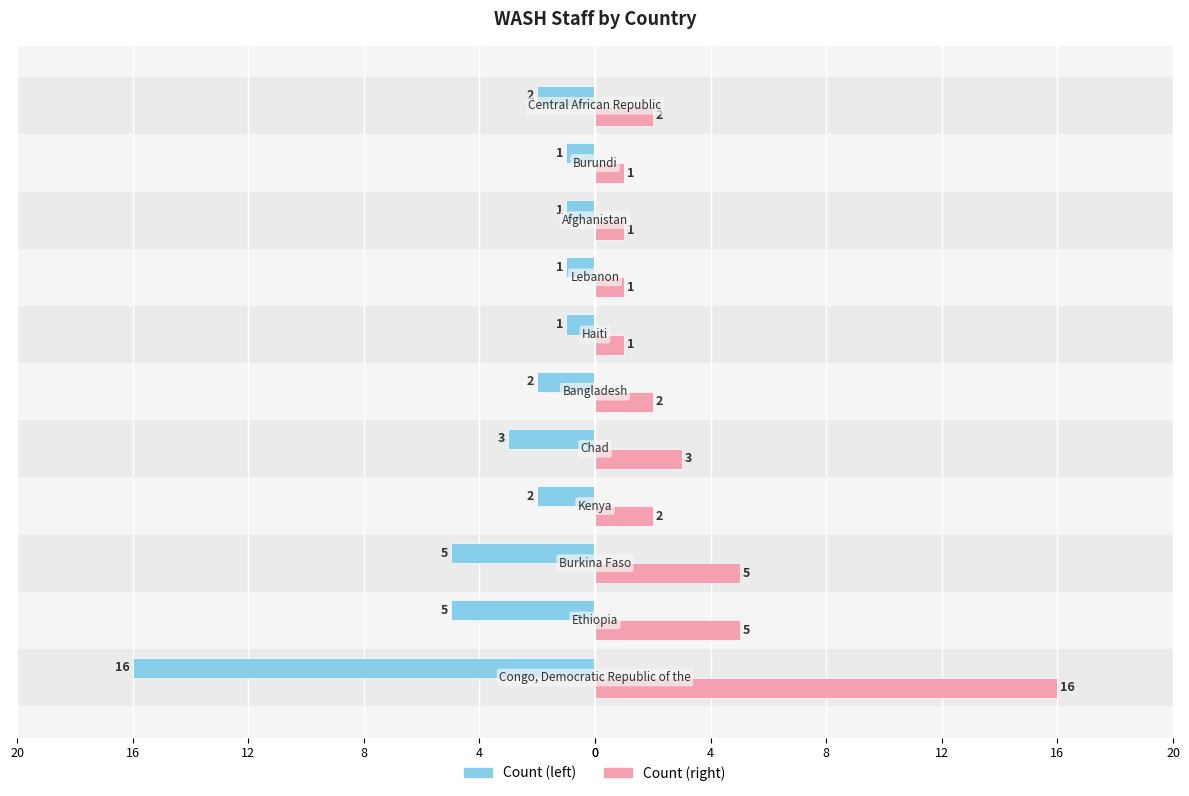

What are all the series names shown in the legend?

Count (left), Count (right)